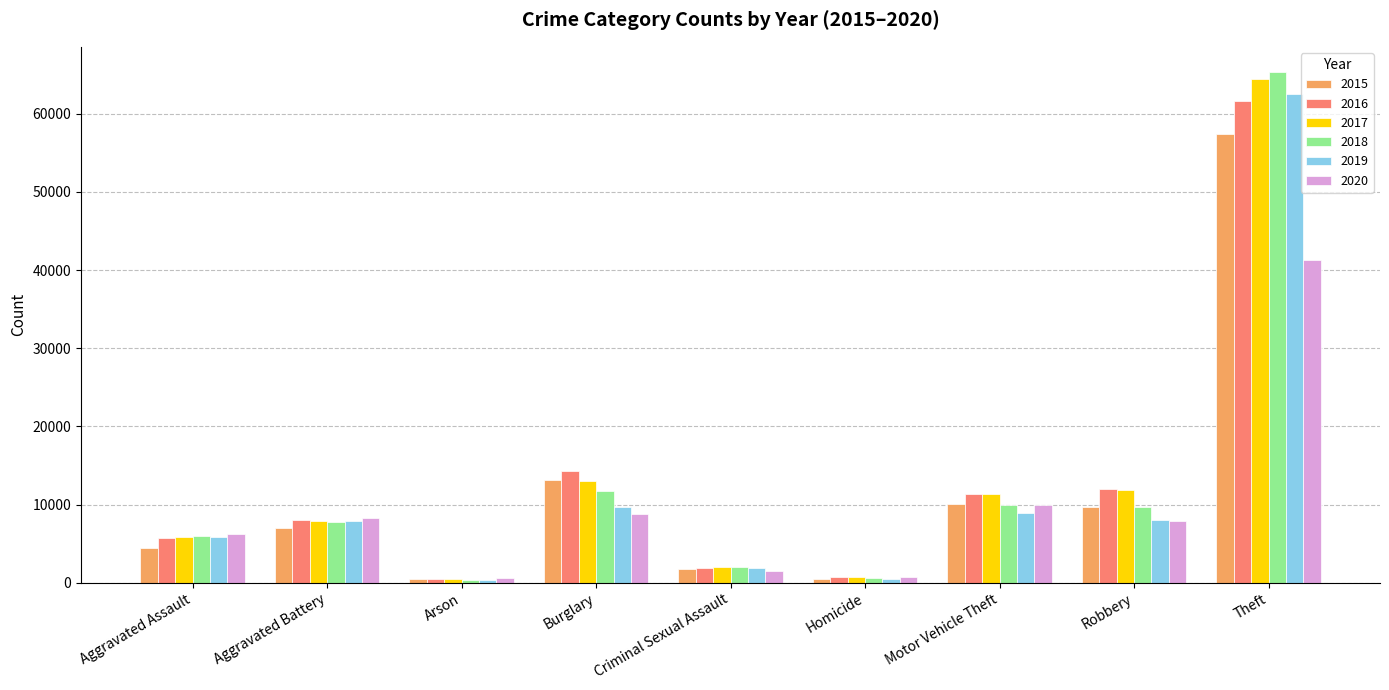

What is the average value of the 2019 series?

11732